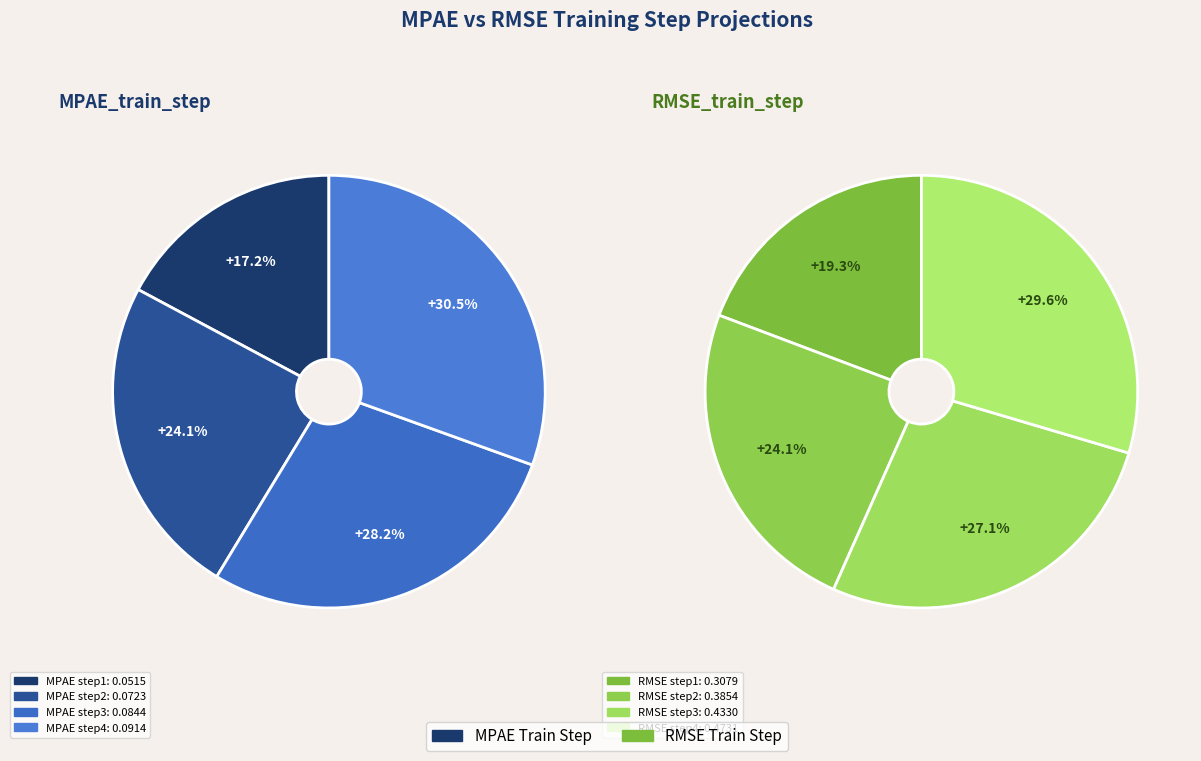

How many segments does this pie chart have?

8